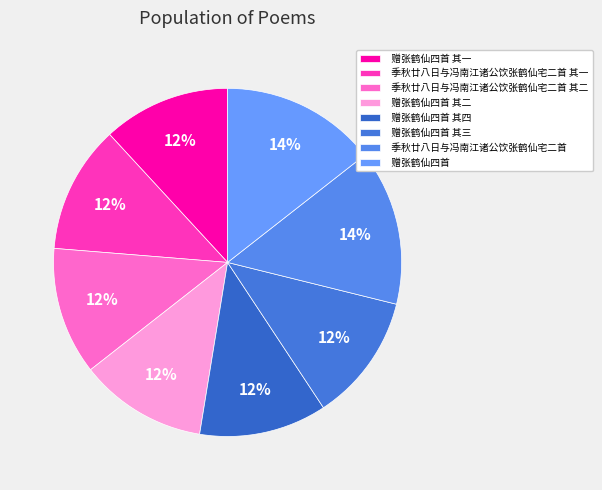

The 赠张鹤仙四首 其二 slice represents 12% of the pie. True or false?

True